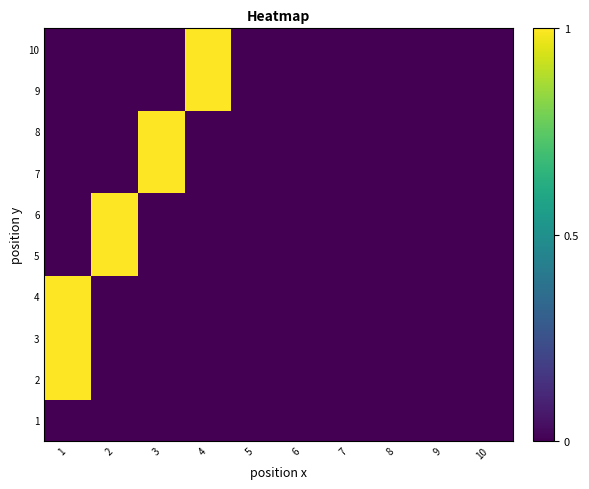

Reading left to right, extract all data points from this chart.

1: 1=0	2=0	3=0	4=0	5=0	6=0	7=0	8=0	9=0	10=0
2: 1=1	2=0	3=0	4=0	5=0	6=0	7=0	8=0	9=0	10=0
3: 1=1	2=0	3=0	4=0	5=0	6=0	7=0	8=0	9=0	10=0
4: 1=1	2=0	3=0	4=0	5=0	6=0	7=0	8=0	9=0	10=0
5: 1=0	2=1	3=0	4=0	5=0	6=0	7=0	8=0	9=0	10=0
6: 1=0	2=1	3=0	4=0	5=0	6=0	7=0	8=0	9=0	10=0
7: 1=0	2=0	3=1	4=0	5=0	6=0	7=0	8=0	9=0	10=0
8: 1=0	2=0	3=1	4=0	5=0	6=0	7=0	8=0	9=0	10=0
9: 1=0	2=0	3=0	4=1	5=0	6=0	7=0	8=0	9=0	10=0
10: 1=0	2=0	3=0	4=1	5=0	6=0	7=0	8=0	9=0	10=0